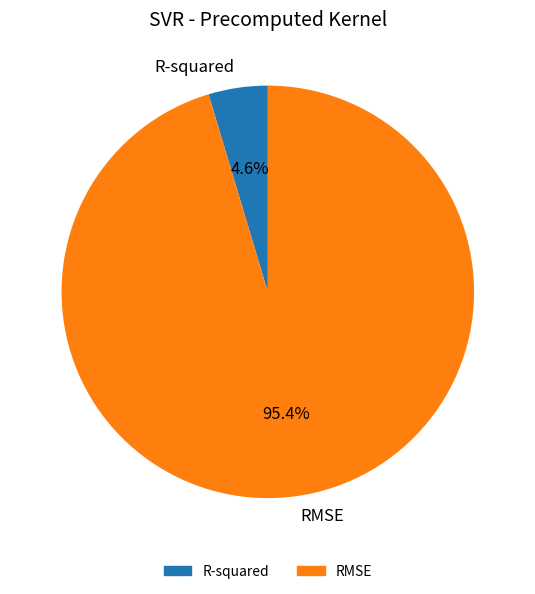

The RMSE slice represents 88% of the pie. True or false?

False